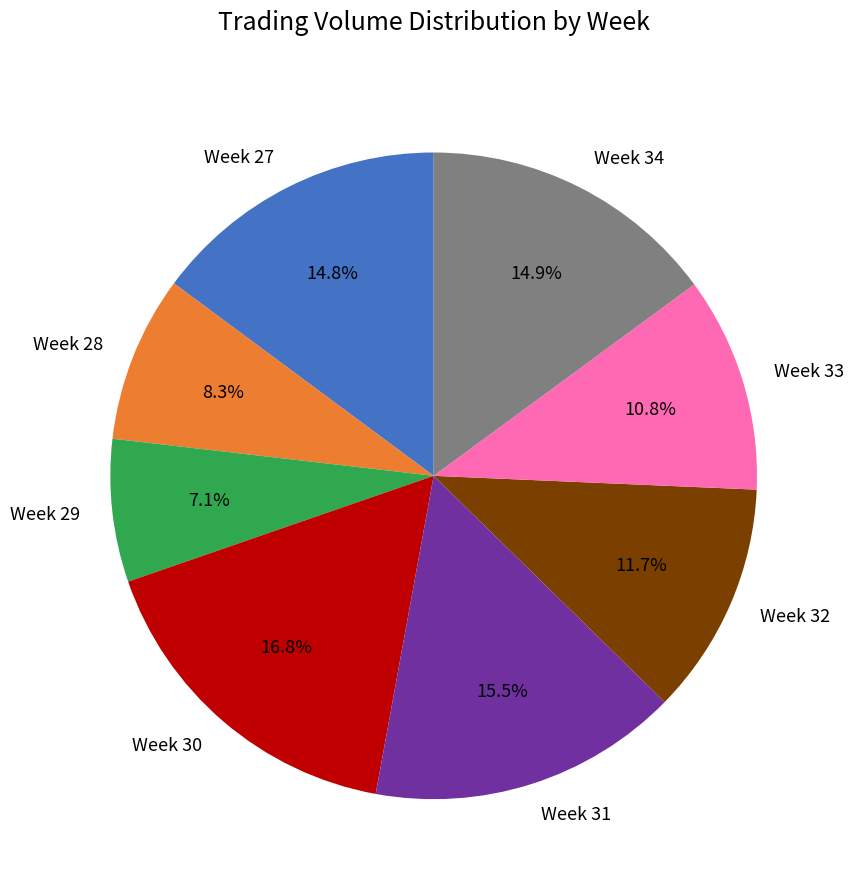

What is the largest slice in the pie chart?

Week 30